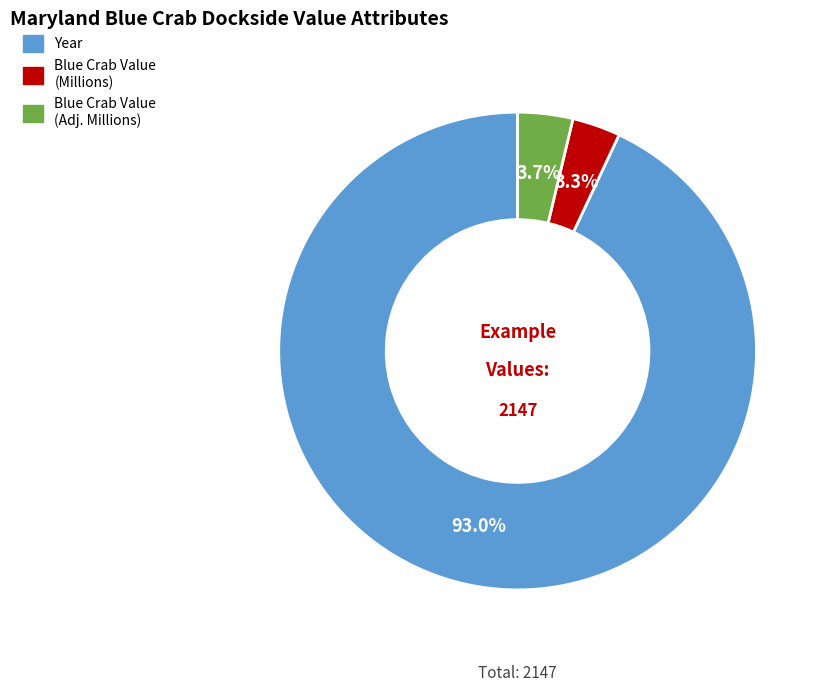

Is there a majority slice in this chart?

Yes